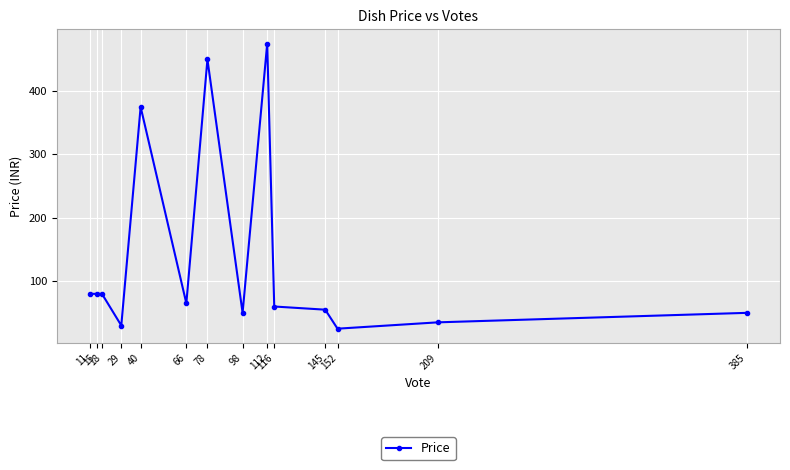

Is it true that the value at 40 is 133?

False